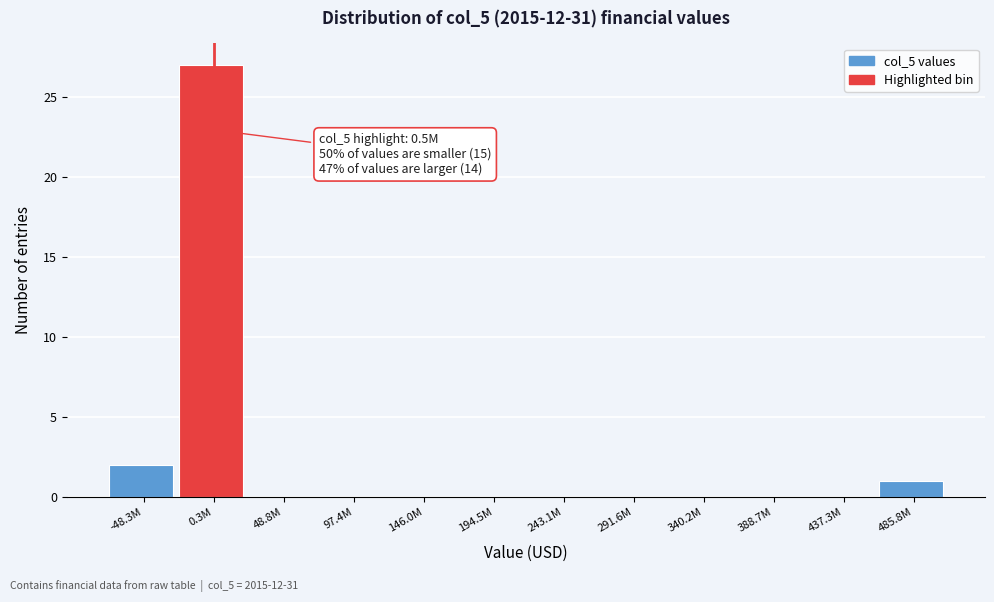

Reading left to right, what are all the values shown in this chart?

-48.3M=2	0.3M=27	48.8M=0	97.4M=0	146.0M=0	194.5M=0	243.1M=0	291.6M=0	340.2M=0	388.7M=0	437.3M=0	485.8M=1